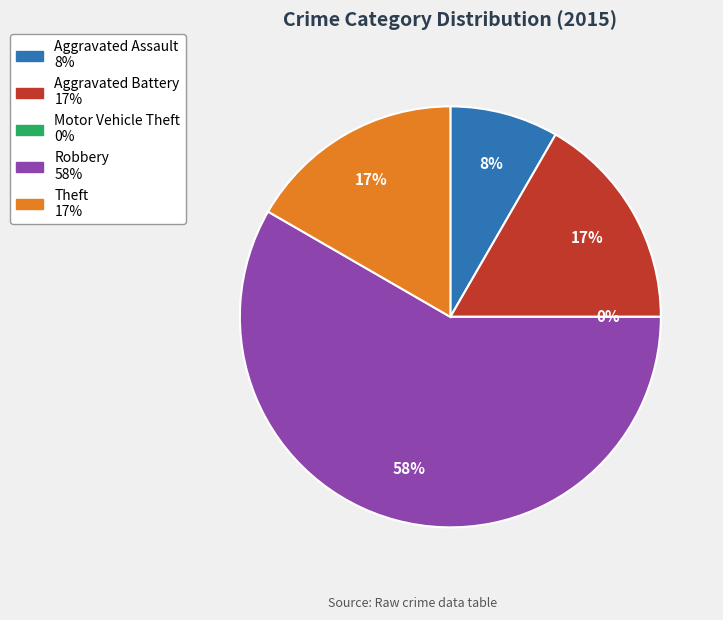

To the nearest percent, what is the difference between the largest and smallest slice percentages?

58%